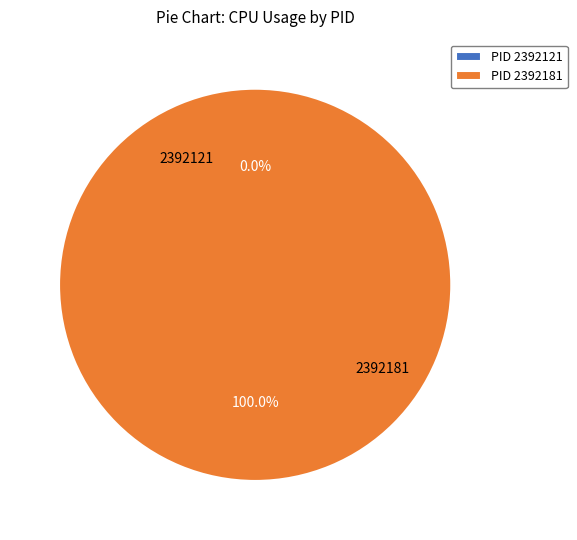

Does 2392181 represent more than half of the total?

Yes